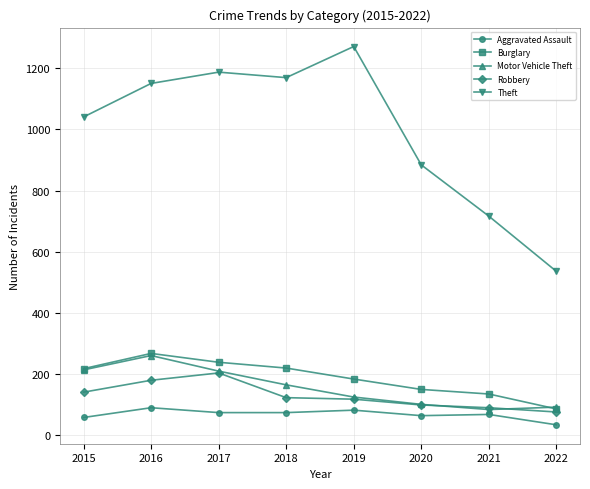

True or false: Burglary has more than 0 points higher than both neighbors.

True